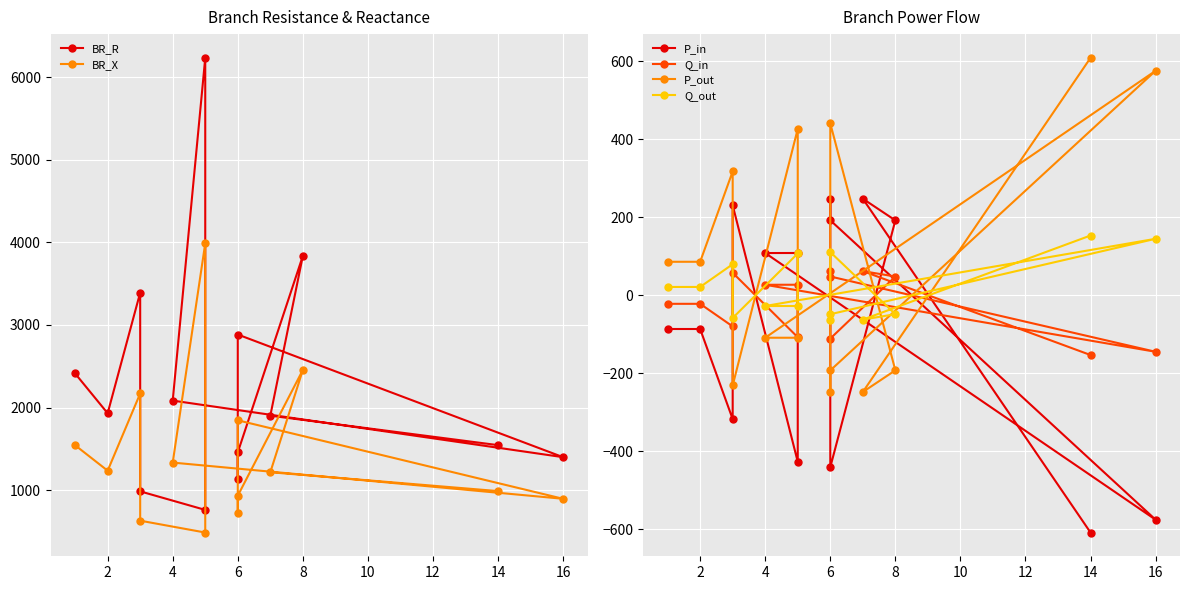

The P_out series shows -308.0 at 8. True or false?

False